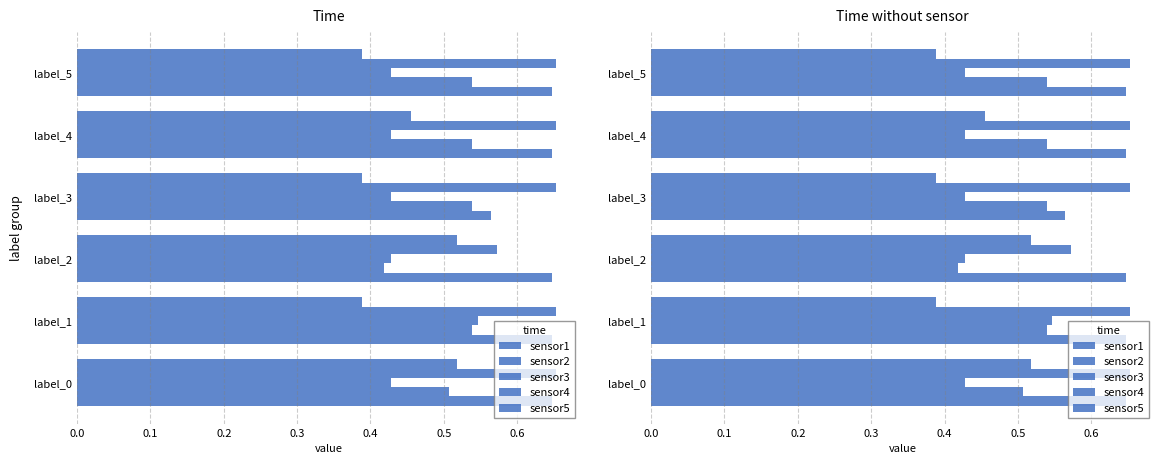

Does the chart contain stacked bars?

No